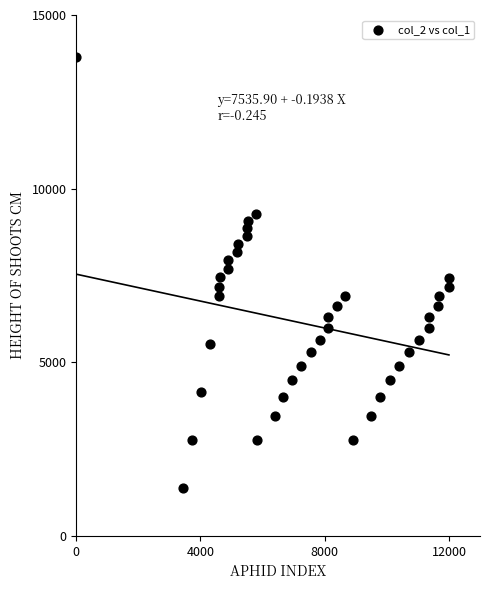

How many points are shown in the scatter plot?

40